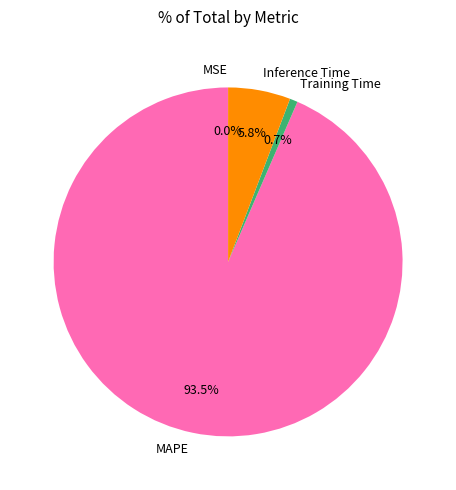

Between Training Time and Inference Time, which is larger?

Inference Time